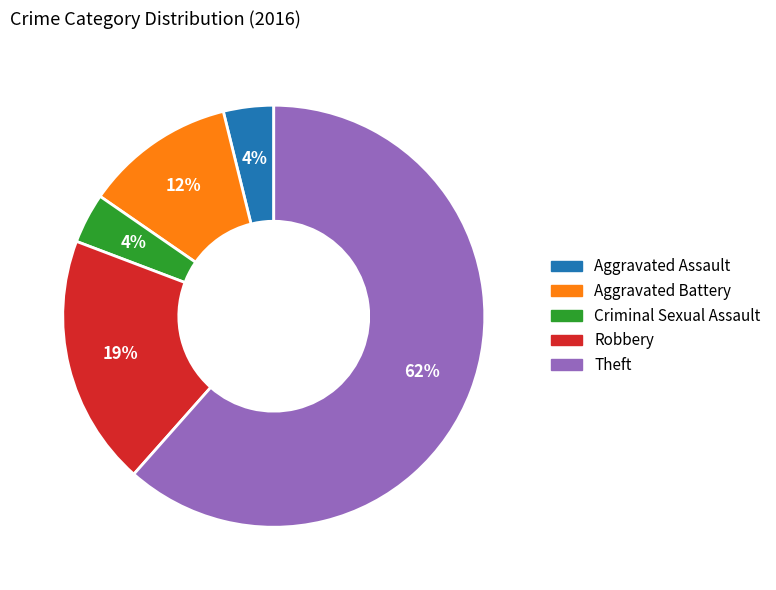

The Theft slice represents 75% of the pie. True or false?

False